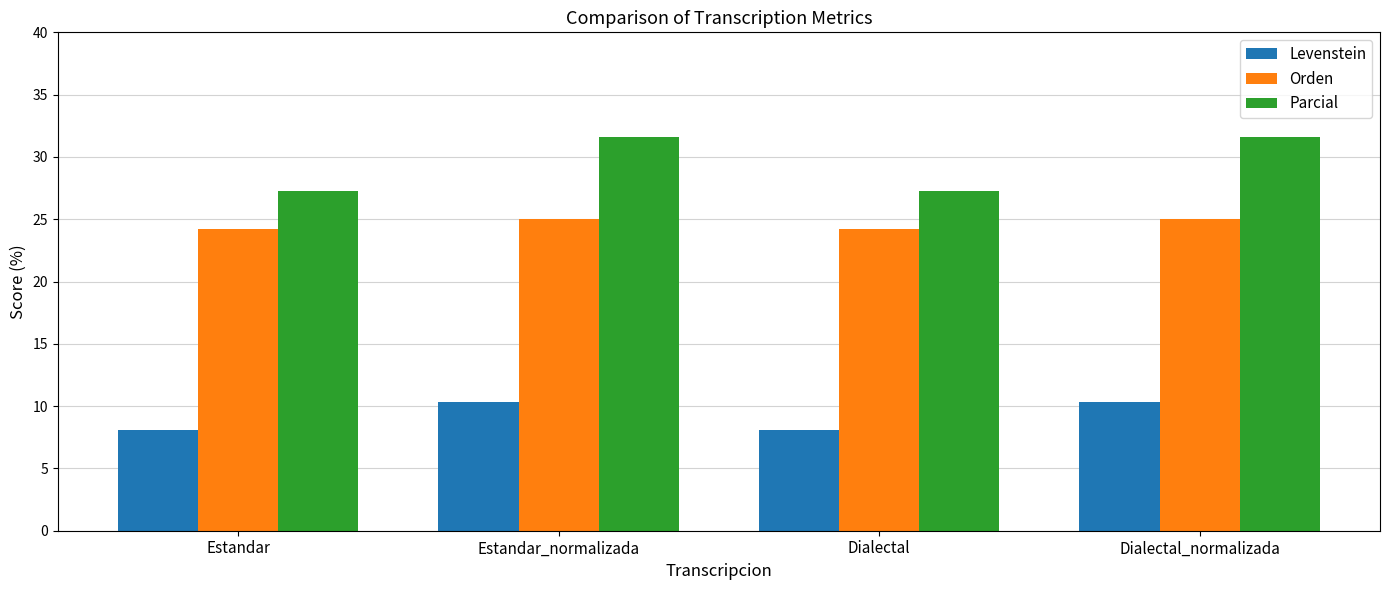

What is the sum of all Levenstein values?

36.9